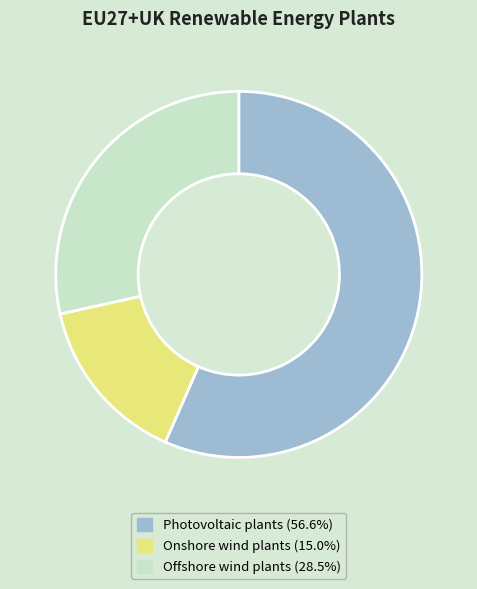

Rank the categories by value from lowest to highest.

Onshore wind plants, Offshore wind plants, Photovoltaic plants